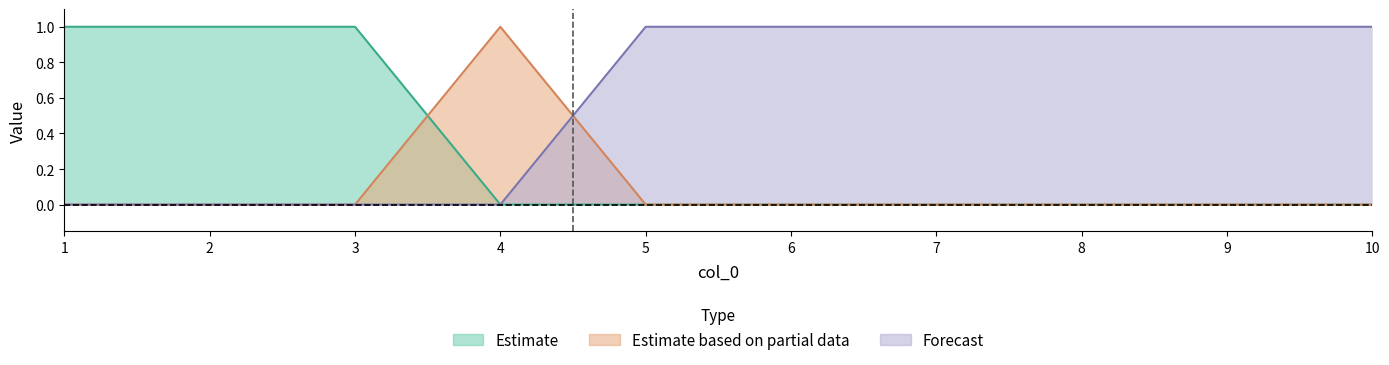

Which category has the lowest value in the Estimate based on partial data series?

1